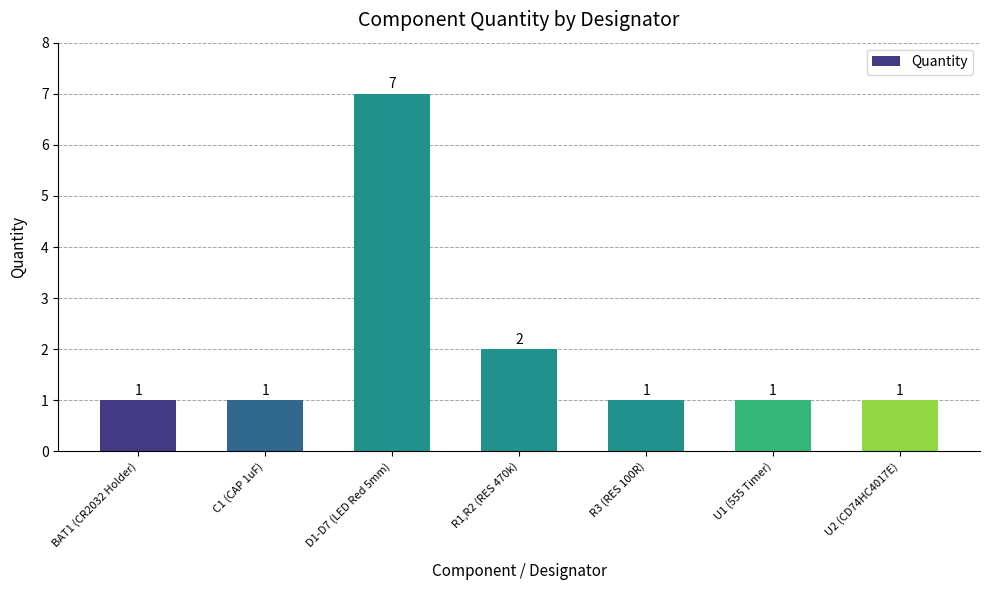

Reading right to left, what are all the values shown in this chart?

U2 (CD74HC4017E)=1	U1 (555 Timer)=1	R3 (RES 100R)=1	R1,R2 (RES 470k)=2	D1-D7 (LED Red 5mm)=7	C1 (CAP 1uF)=1	BAT1 (CR2032 Holder)=1